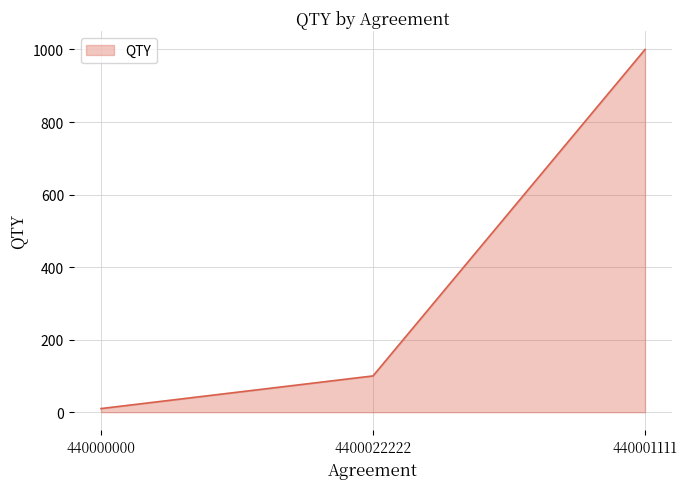

True or false: the data shows 10 at 440000000.

True